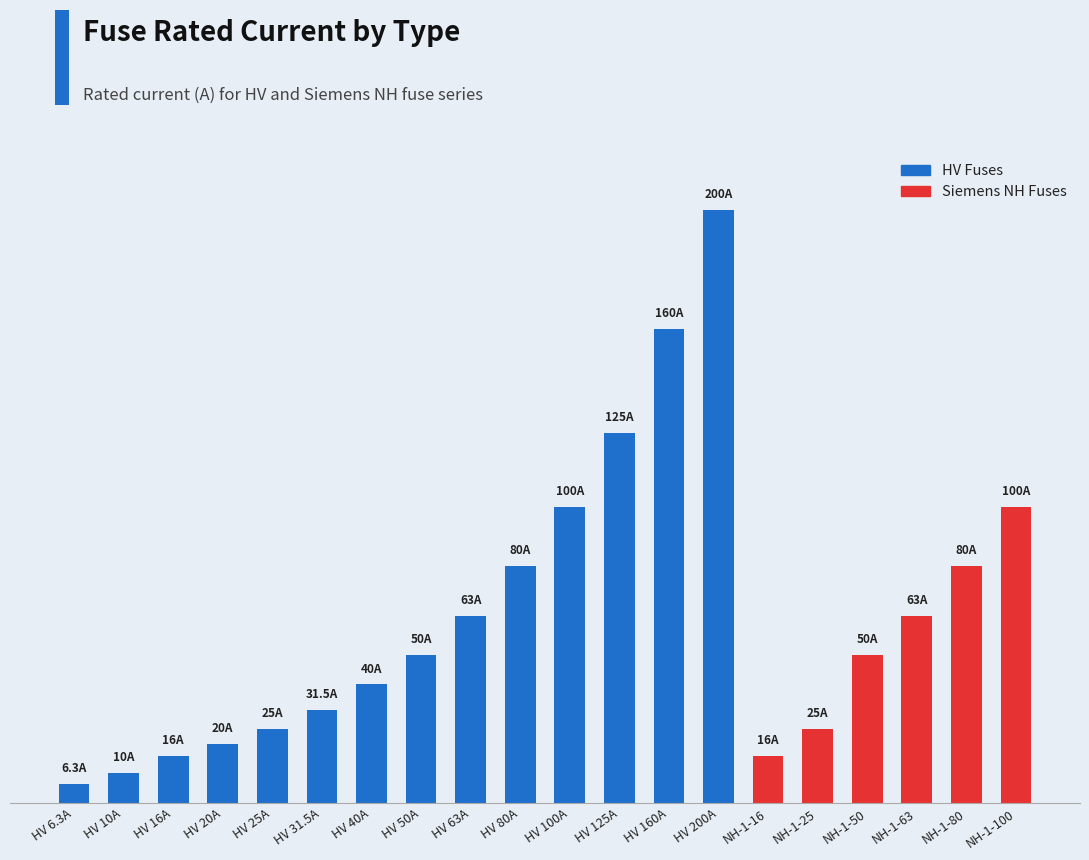

The HV Fuses series shows 0.0 at NH-1-25. True or false?

True